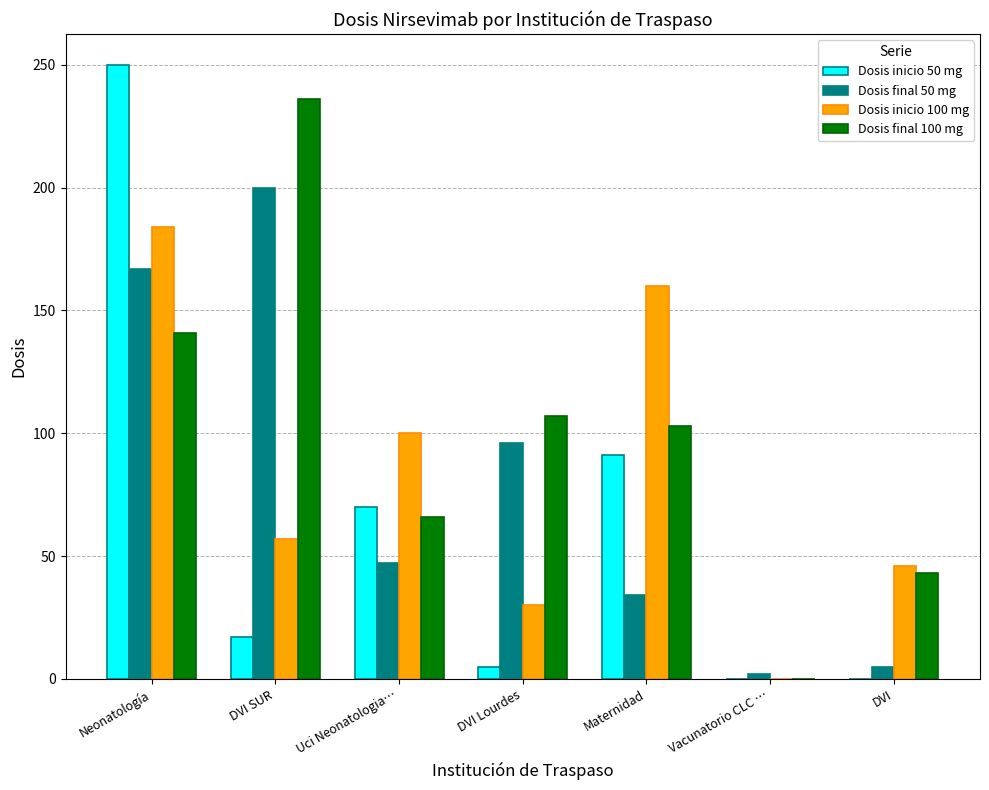

The Dosis inicio 50 mg series shows 5 at DVI Lourdes. True or false?

True